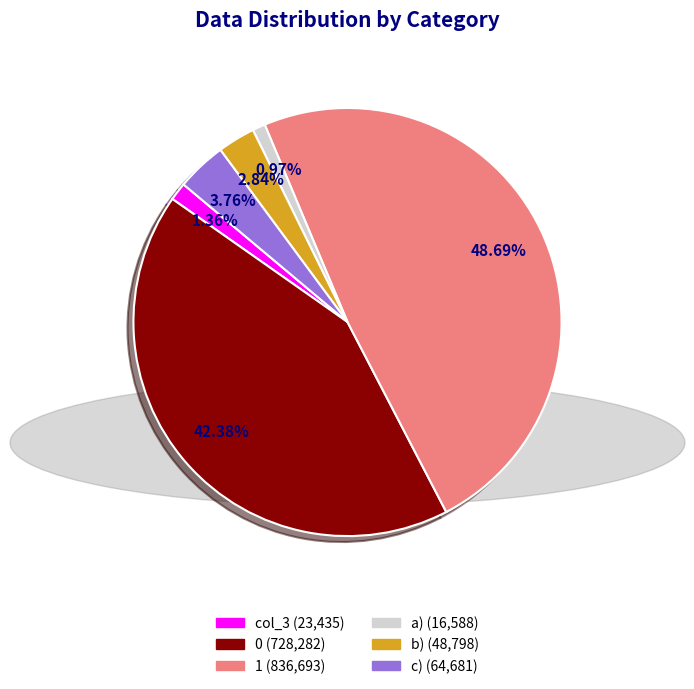

Does any single category account for the majority?

No